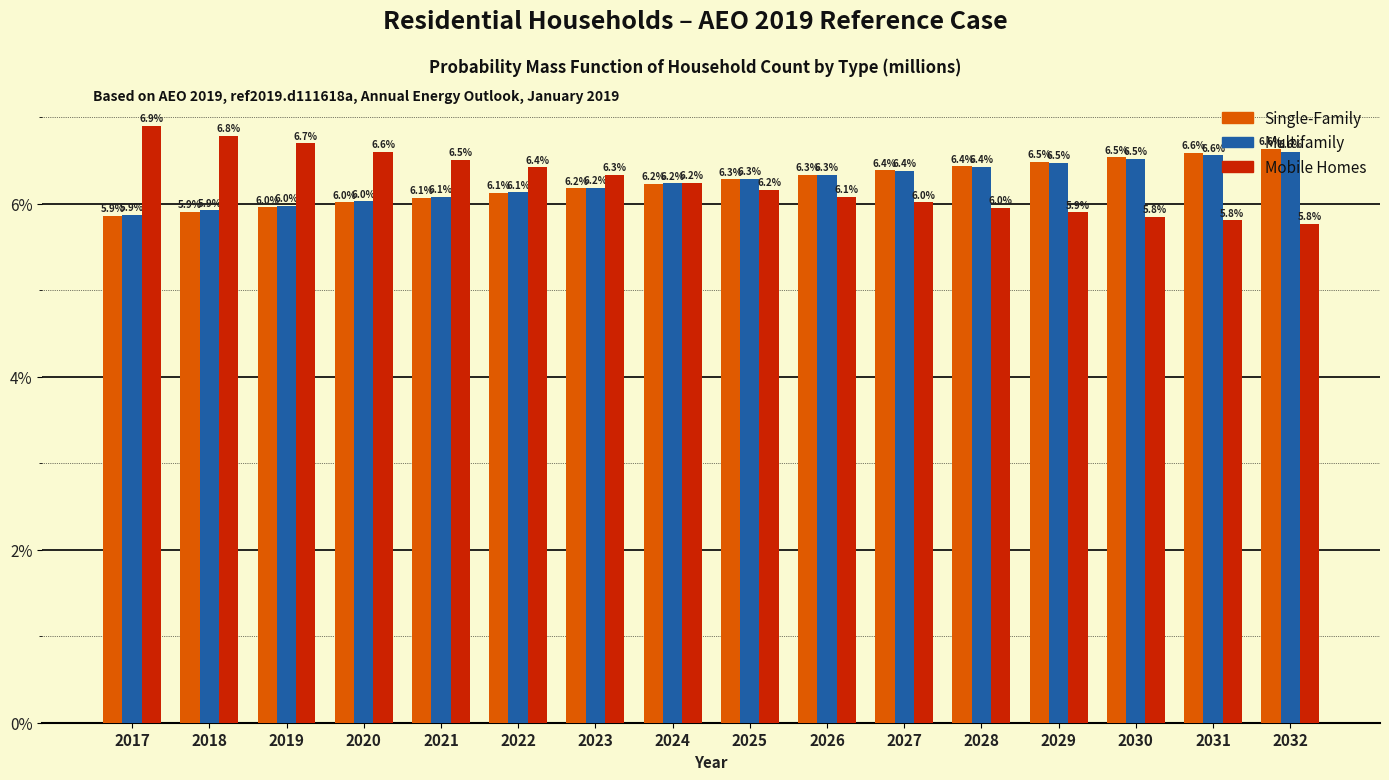

What is the difference between the Multifamily values at 2027 and 2018?

0.5